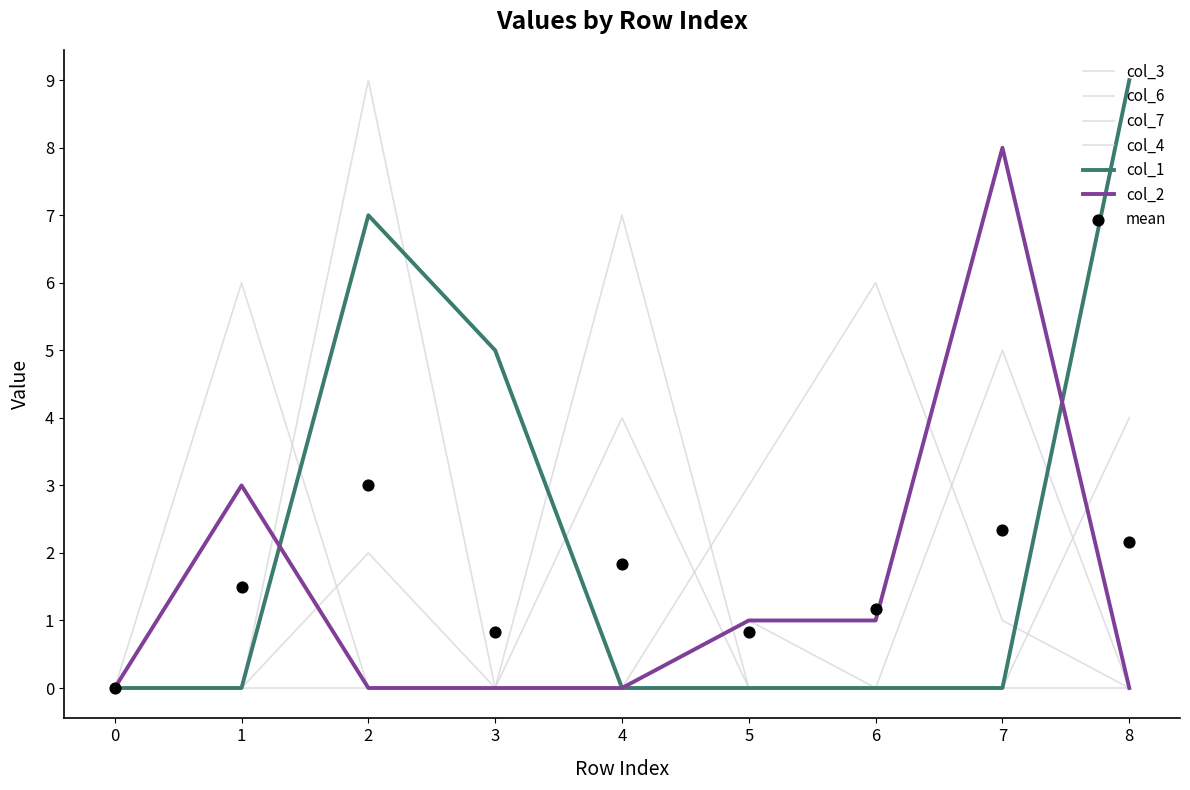

Is the value of col_6 at 0 greater than the value of col_4 at 1?

No